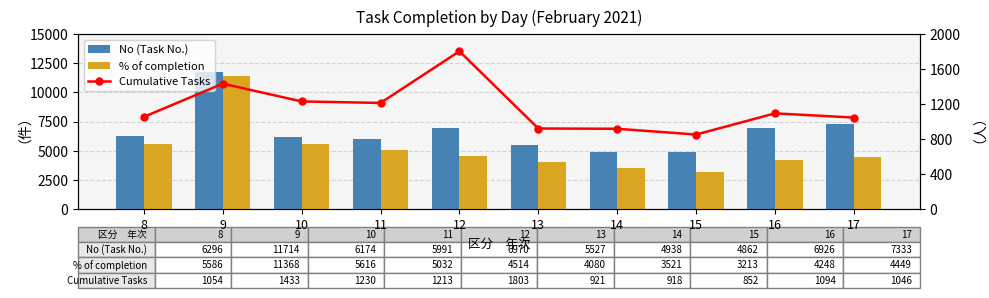

Rank the series at 14 from highest to lowest value.

No (Task No.), % of completion, Cumulative Tasks